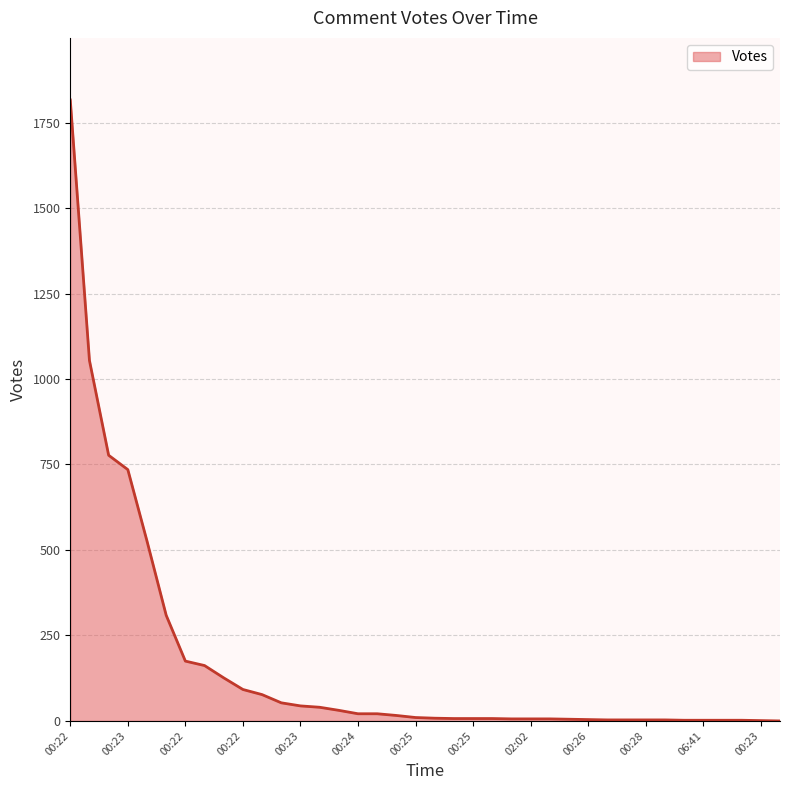

Does the chart display data point markers on the line(s)?

No